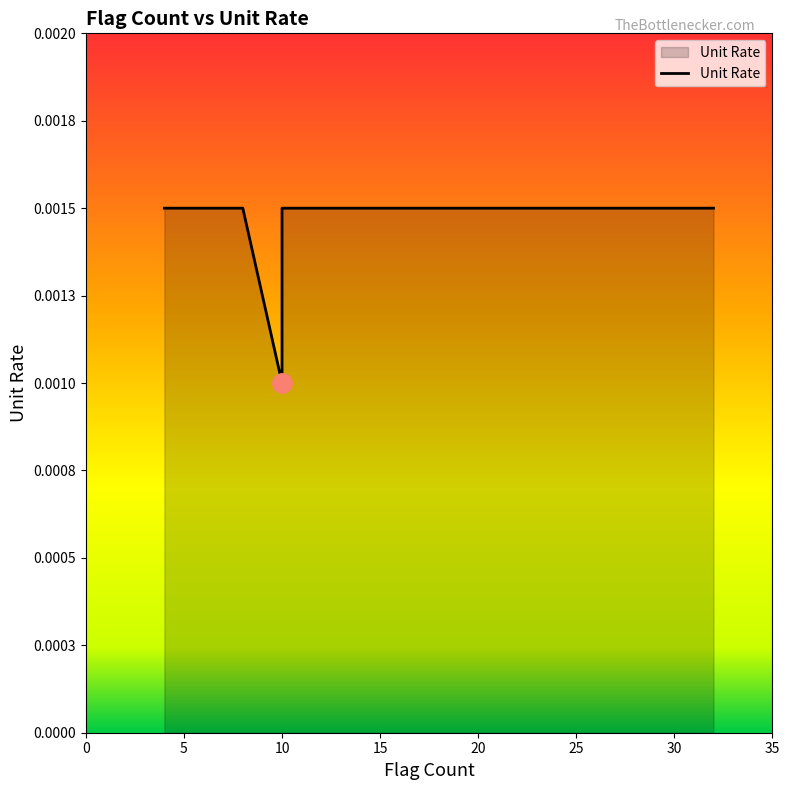

True or false: there are more than 1 points higher than both neighbors.

False